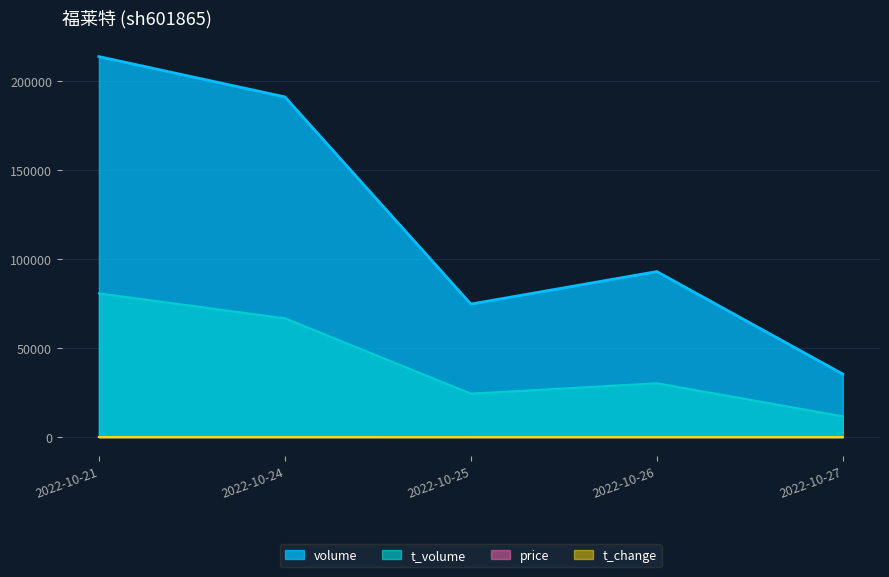

How many interior local peaks does the t_change series have?

1